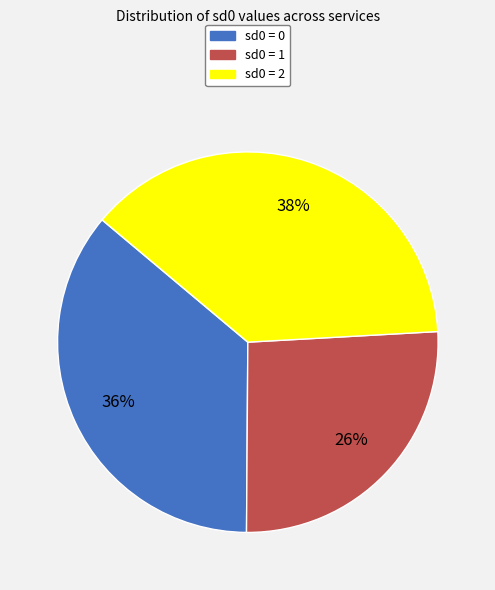

Is it true that sd0 = 0 is 25% of the pie?

False